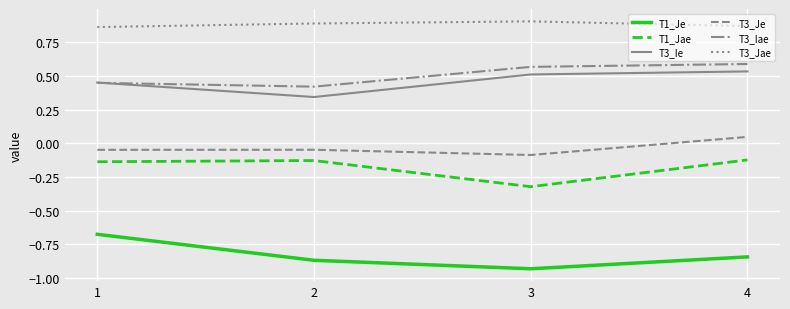

What is the difference between the highest and lowest values at 1?

1.5